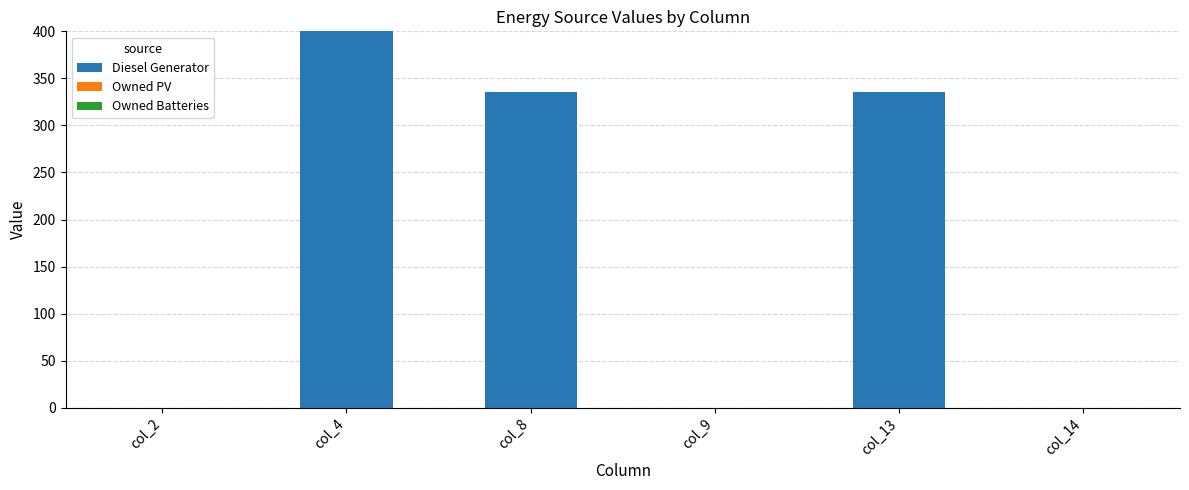

True or false: the data shows 196 at col_13.

False